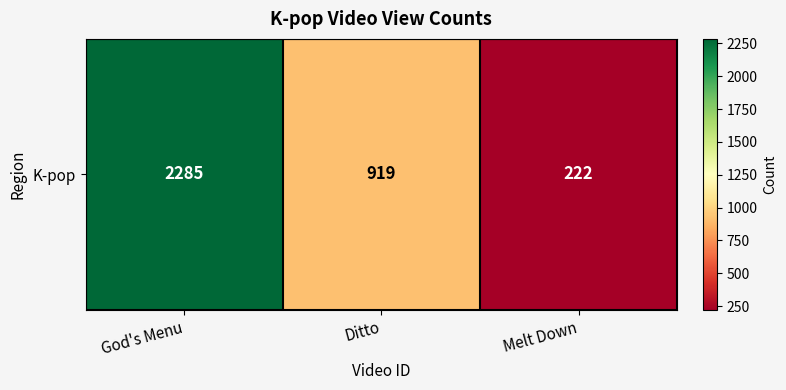

Where does the data first go above 919?

God's Menu